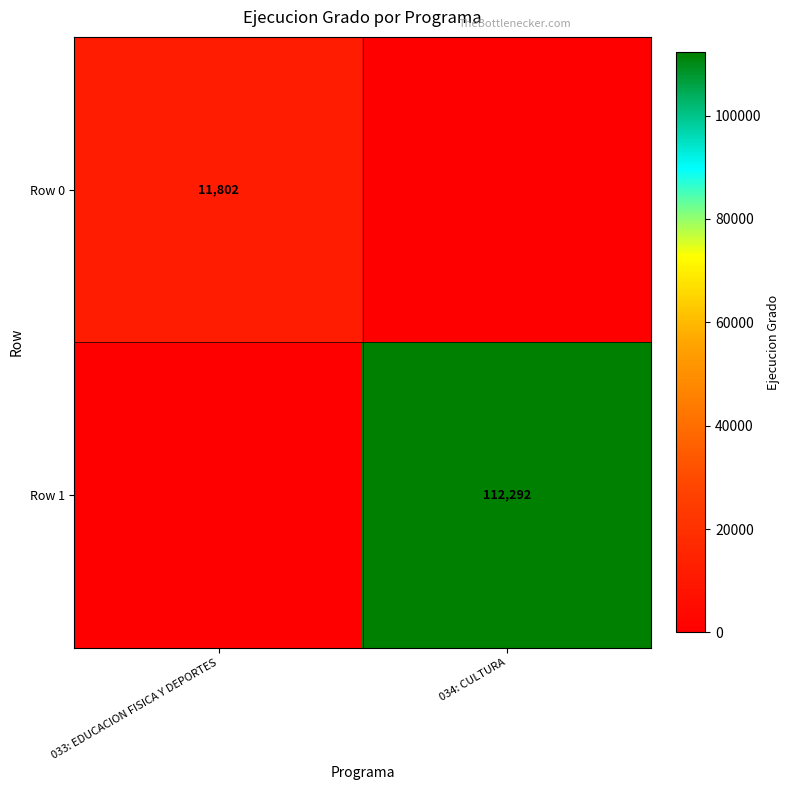

The value of Row 1 at 034: CULTURA is 41202. True or false?

False